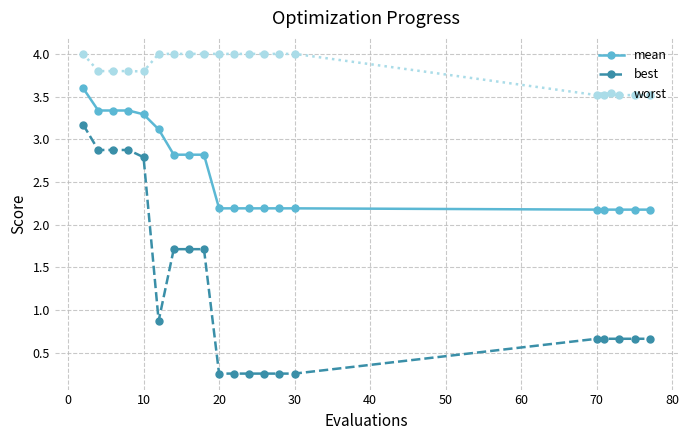

True or false: best and mean cross at least once.

False